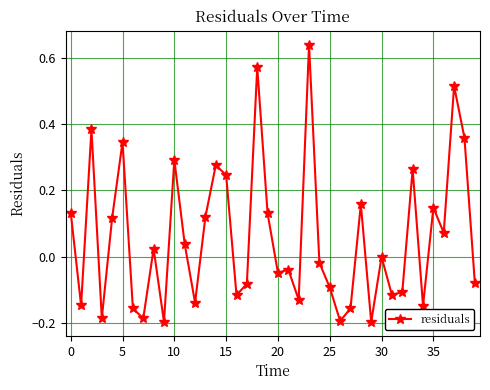

How many series are shown in this chart?

1